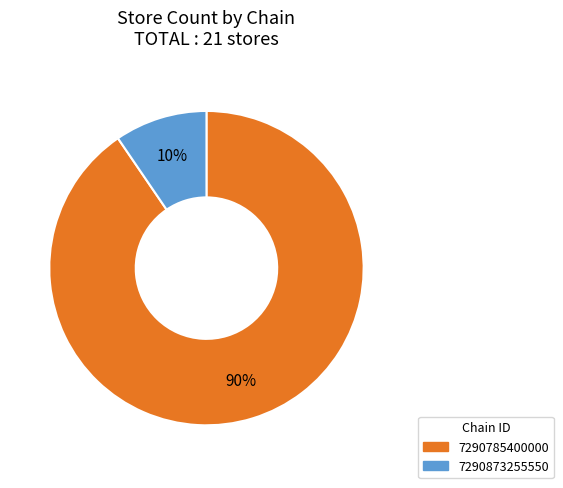

How many segments does this pie chart have?

2